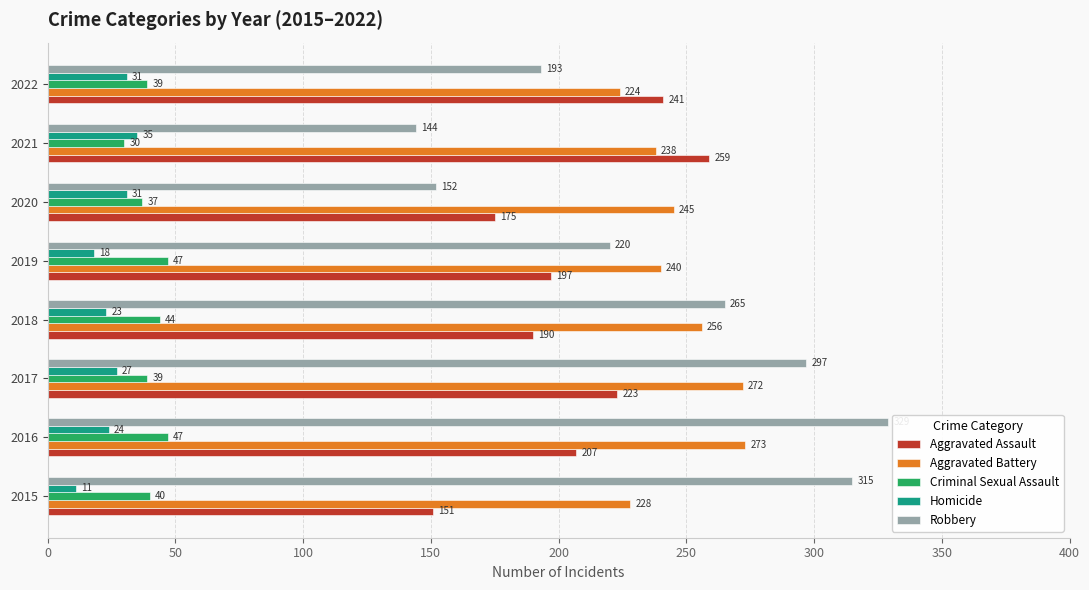

How many data points in Aggravated Assault are less than 207?

4